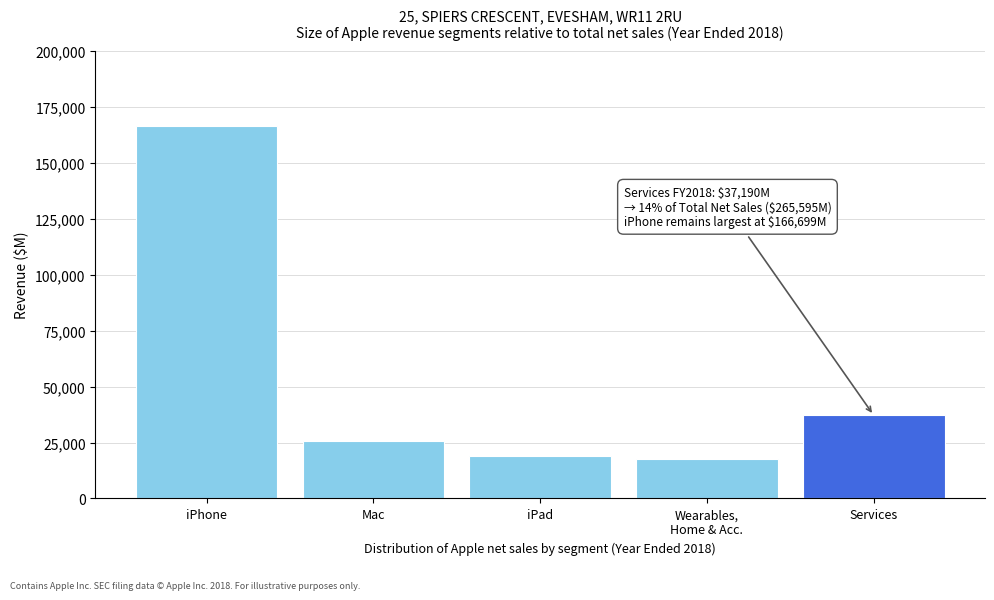

Reading left to right, what are all the values shown in this chart?

166699	25484	18805	17417	37190